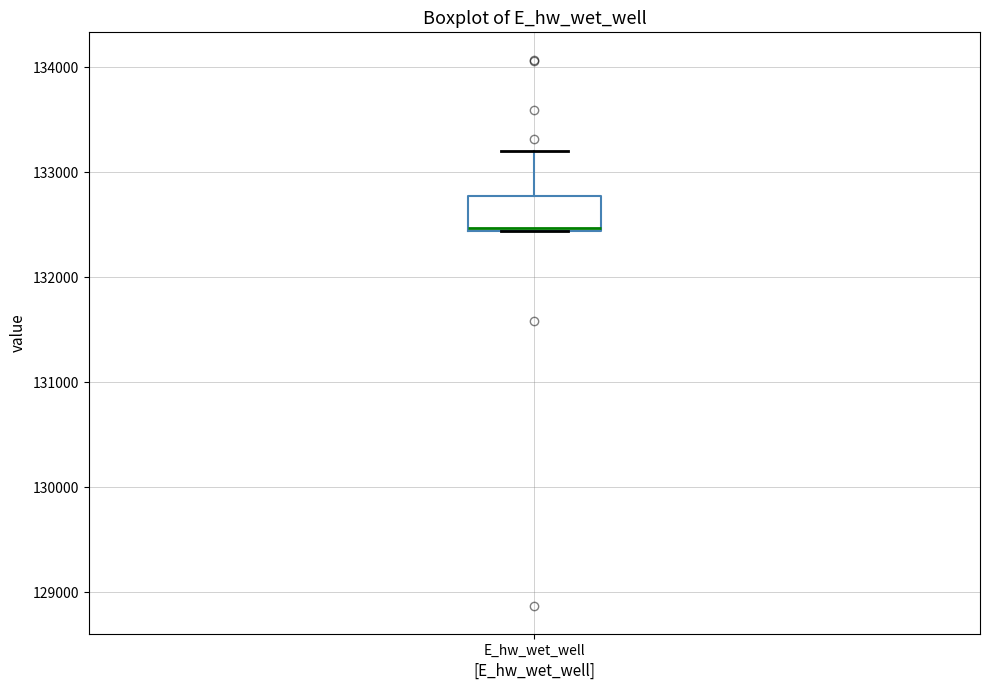

Where does the upper whisker of the box for E_hw_wet_well end on the y-axis? The values are not printed on the chart, so give them approximately, as read against the axis.

133200